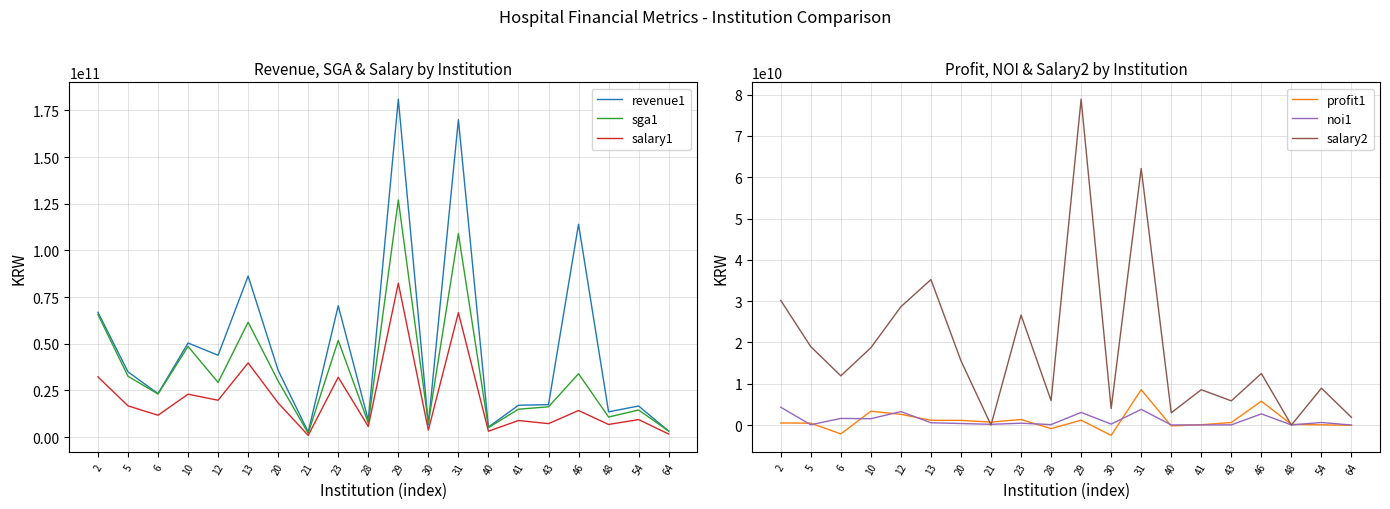

What is the average value of the salary1 series?

20192622209